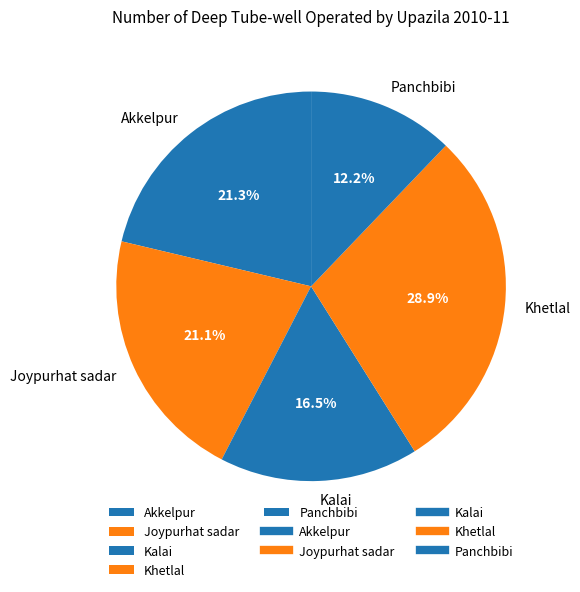

Does any single category account for the majority?

No